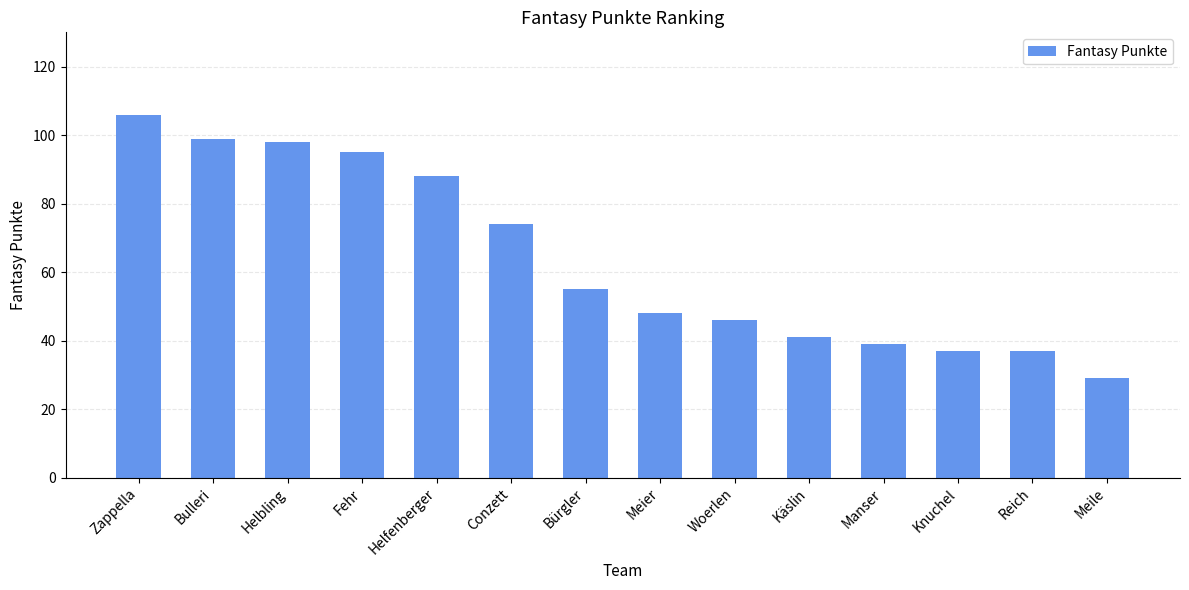

What is the change in value from Helbling to Conzett?

-24